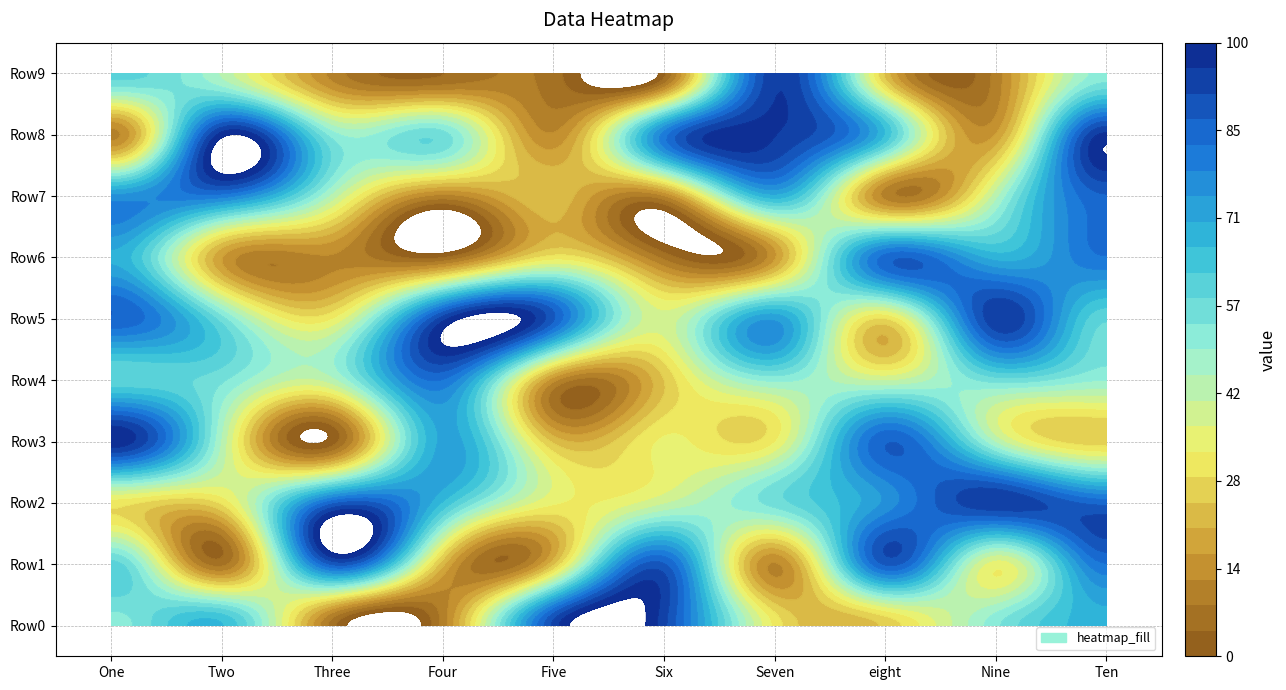

What is the highest value of the Row9 series?

95